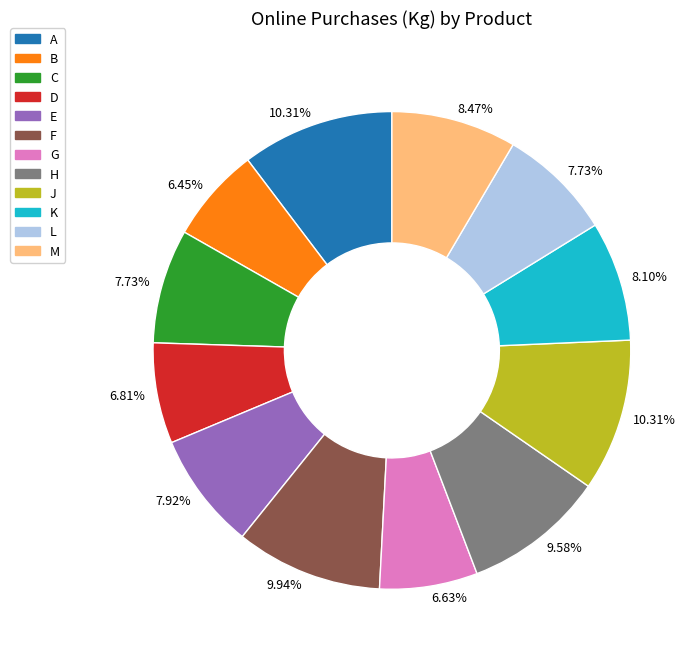

Does any single category account for the majority?

No